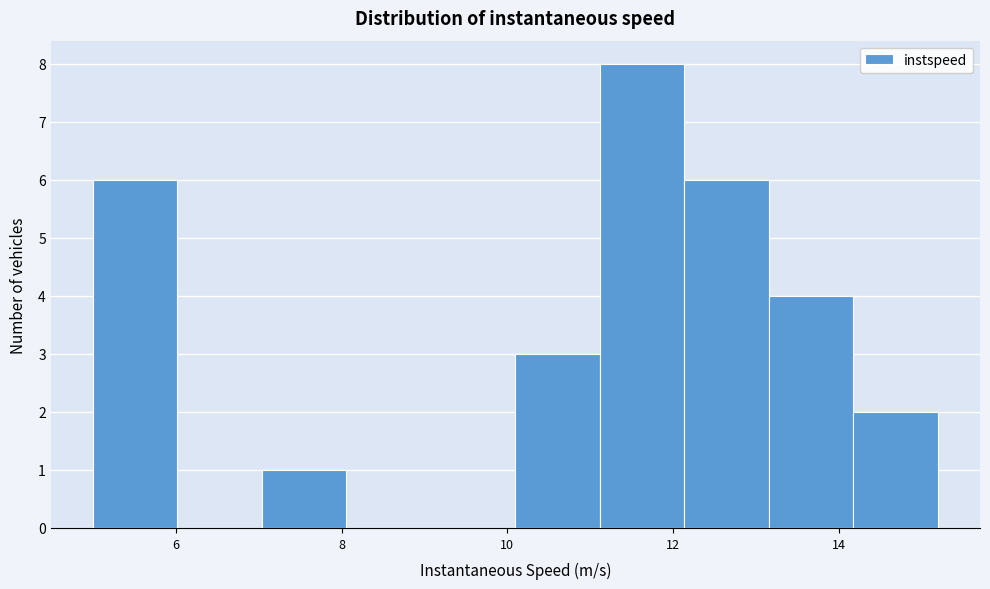

Reading left to right, transcribe this chart: for each bar, give the range it covers on the x-axis and its height. Neither the bar edges nor the heights are printed on the chart, so give them approximately, as read against the axes.

5.0 to 6.0: 6
6.0 to 7.0: 0
7.0 to 8.0: 1
8.0 to 9.0: 0
9.0 to 10.0: 0
10.0 to 11.2: 3
11.2 to 12.2: 8
12.2 to 13.2: 6
13.2 to 14.2: 4
14.2 to 15.2: 2